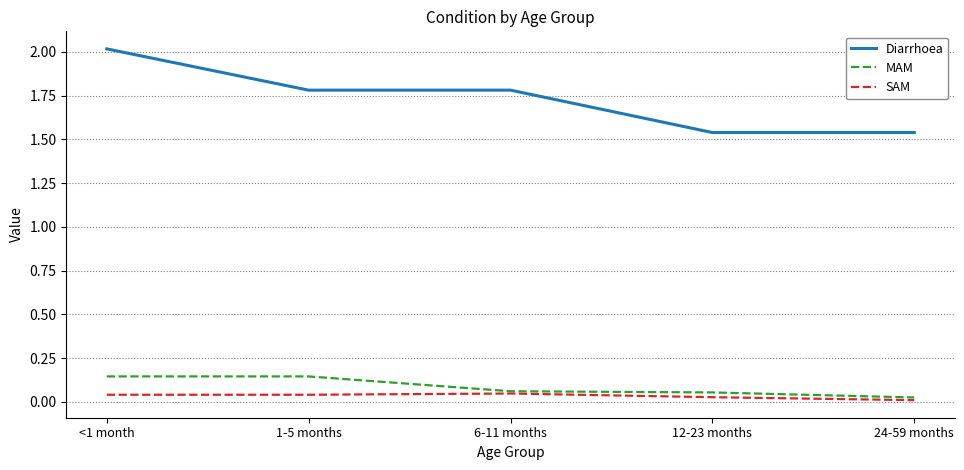

The SAM series shows 0.0 at 1-5 months. True or false?

True